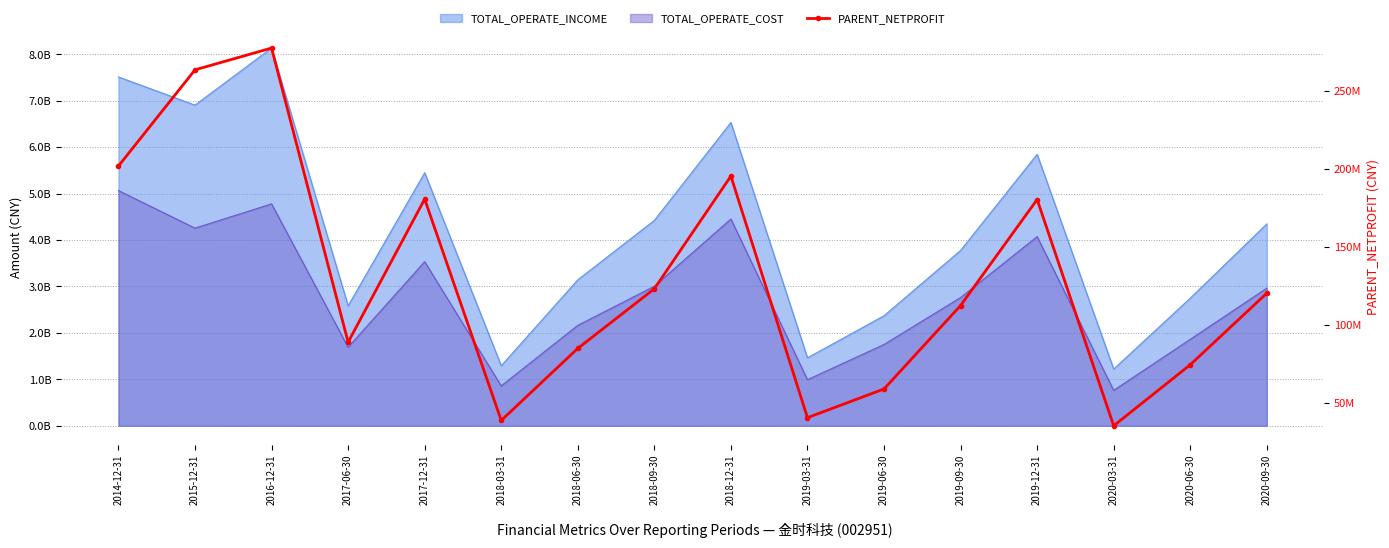

Reading left to right, list all the values displayed in this chart.

2014-12-31=201873400.0	2015-12-31=263584100.0	2016-12-31=277555075.2	2017-06-30=88882200.0	2017-12-31=180670314.7	2018-03-31=38711654.1	2018-06-30=84913419.6	2018-09-30=123169439.9	2018-12-31=195416991.4	2019-03-31=40482918.0	2019-06-30=58899964.0	2019-09-30=112409478.5	2019-12-31=180409502.7	2020-03-31=35298024.5	2020-06-30=74430662.9	2020-09-30=120329540.4